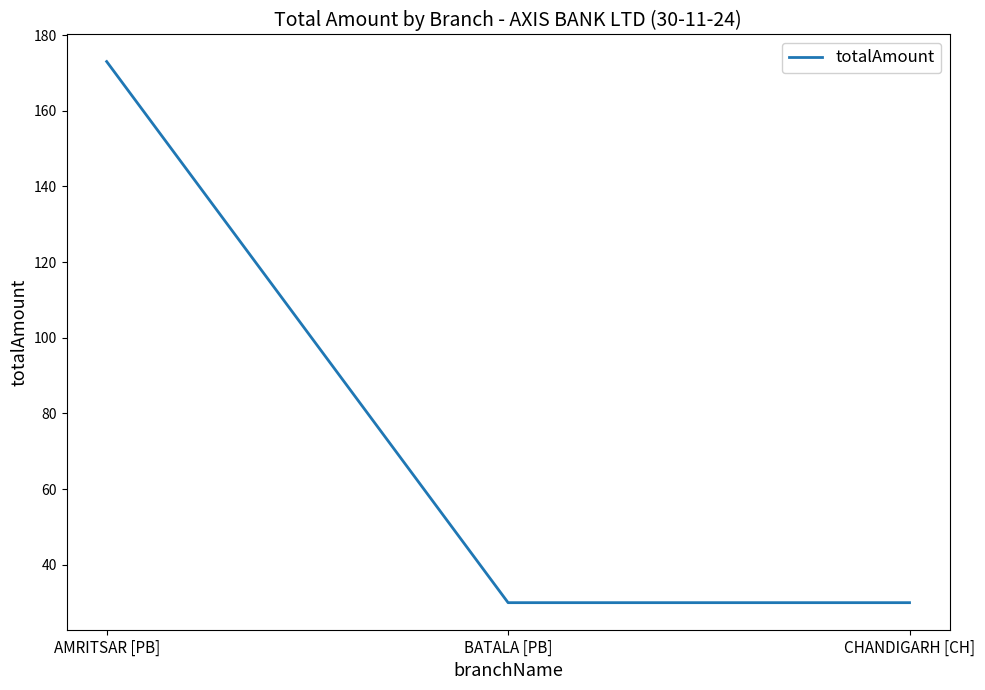

How many lines are shown in the chart?

1